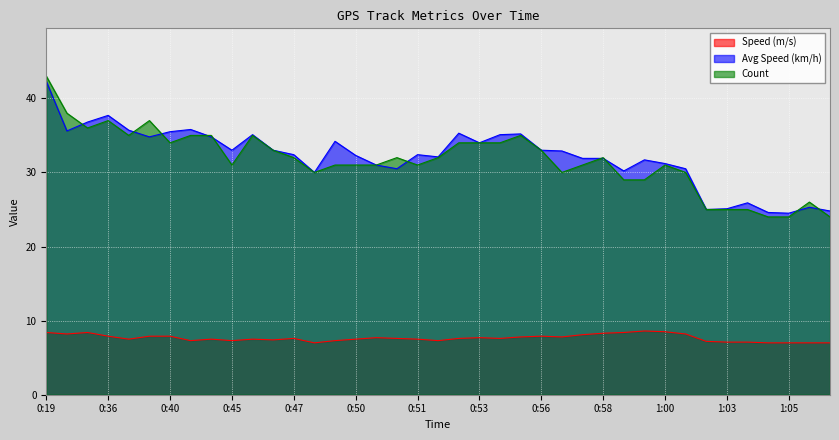

Which category has the highest value in the Count series?

0:19